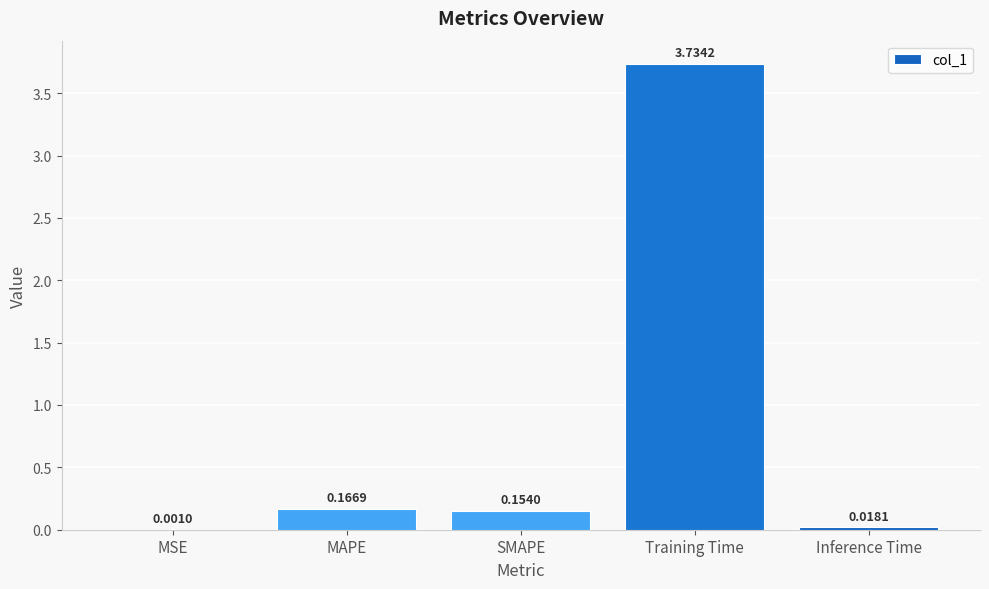

Between Inference Time and SMAPE, which is larger?

SMAPE